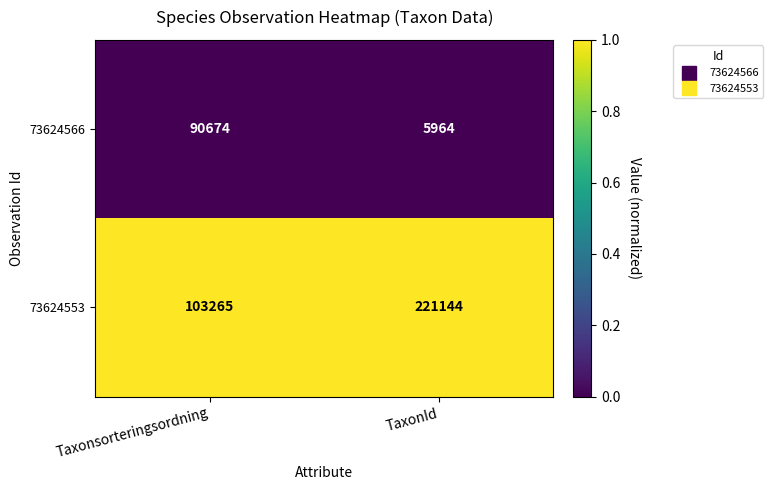

Rank the series by their maximum value, from lowest to highest.

73624566, 73624553